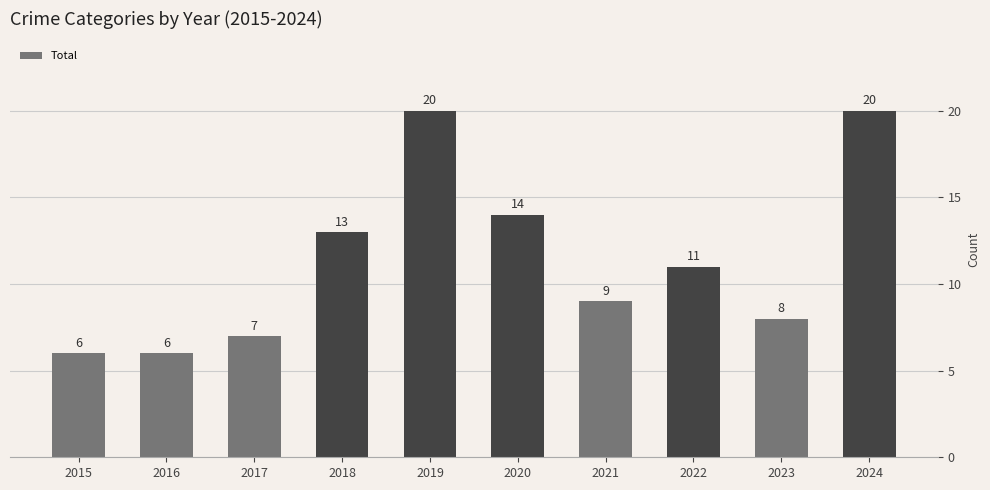

What is the difference between the values at 2015 and 2022?

5